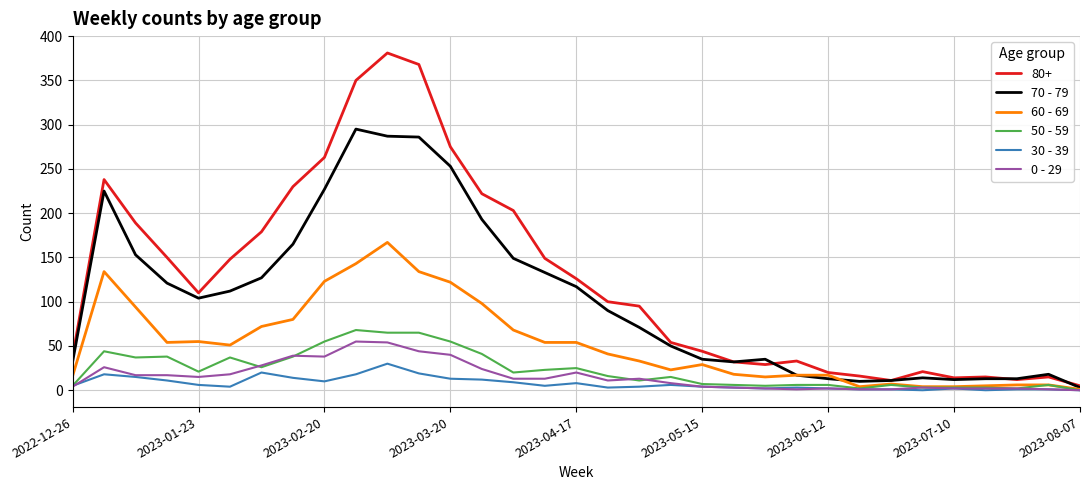

Which series has the largest range (max minus min)?

80+